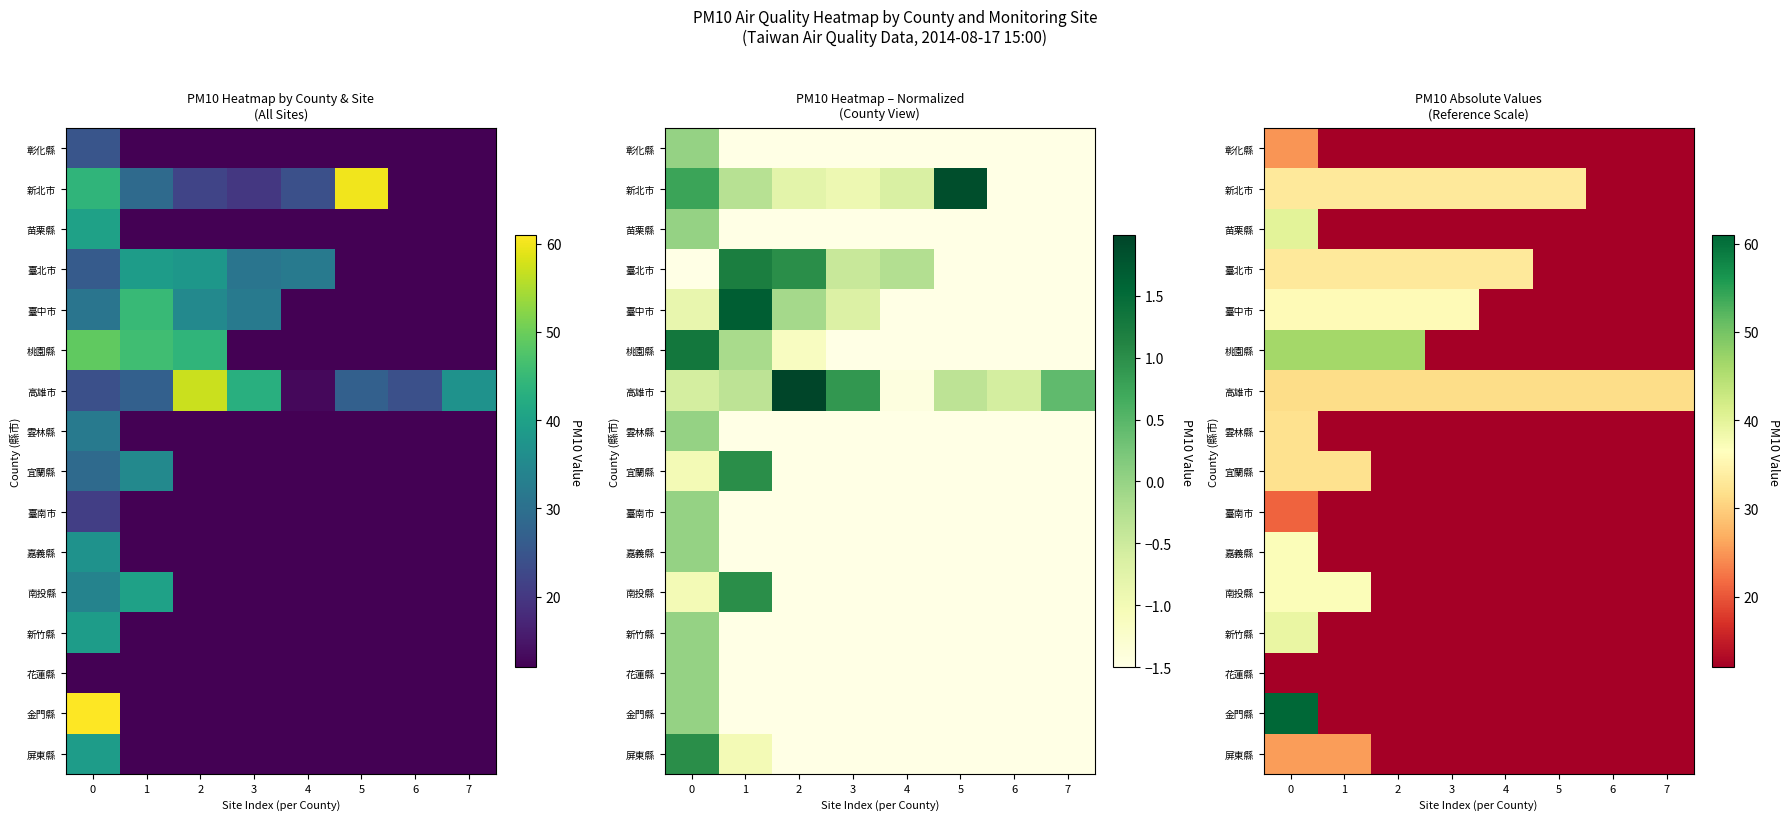

The 屏東縣 series shows 8.2 at 4. True or false?

False